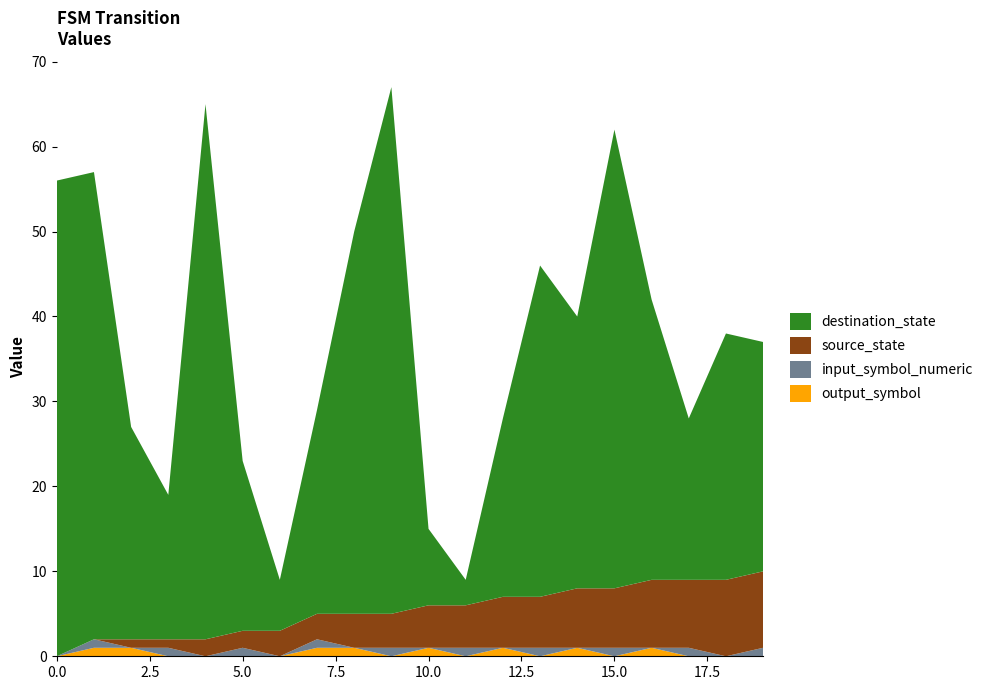

Reading left to right, list all the values displayed in this chart.

source_state: 0=0	1=0	2=1	3=1	4=2	5=2	6=3	7=3	8=4	9=4	10=5	11=5	12=6	13=6	14=7	15=7	16=8	17=8	18=9	19=9
destination_state: 0=56	1=55	2=25	3=17	4=63	5=20	6=6	7=24	8=45	9=62	10=9	11=3	12=21	13=39	14=32	15=54	16=33	17=19	18=29	19=27
input_symbol_numeric: 0=0	1=1	2=0	3=1	4=0	5=1	6=0	7=1	8=0	9=1	10=0	11=1	12=0	13=1	14=0	15=1	16=0	17=1	18=0	19=1
output_symbol: 0=0	1=1	2=1	3=0	4=0	5=0	6=0	7=1	8=1	9=0	10=1	11=0	12=1	13=0	14=1	15=0	16=1	17=0	18=0	19=0